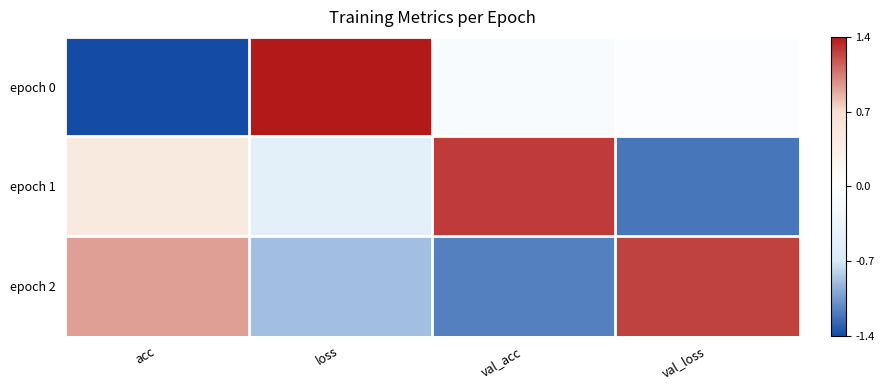

What is the difference between the highest and lowest values at acc?

2.3